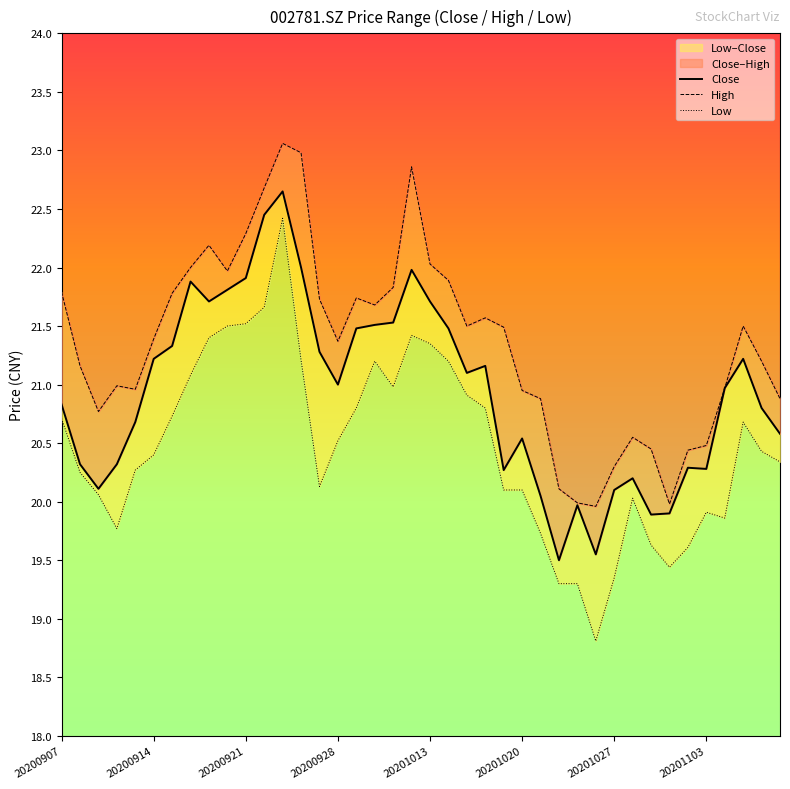

At which label does High first exceed 21?

20200907